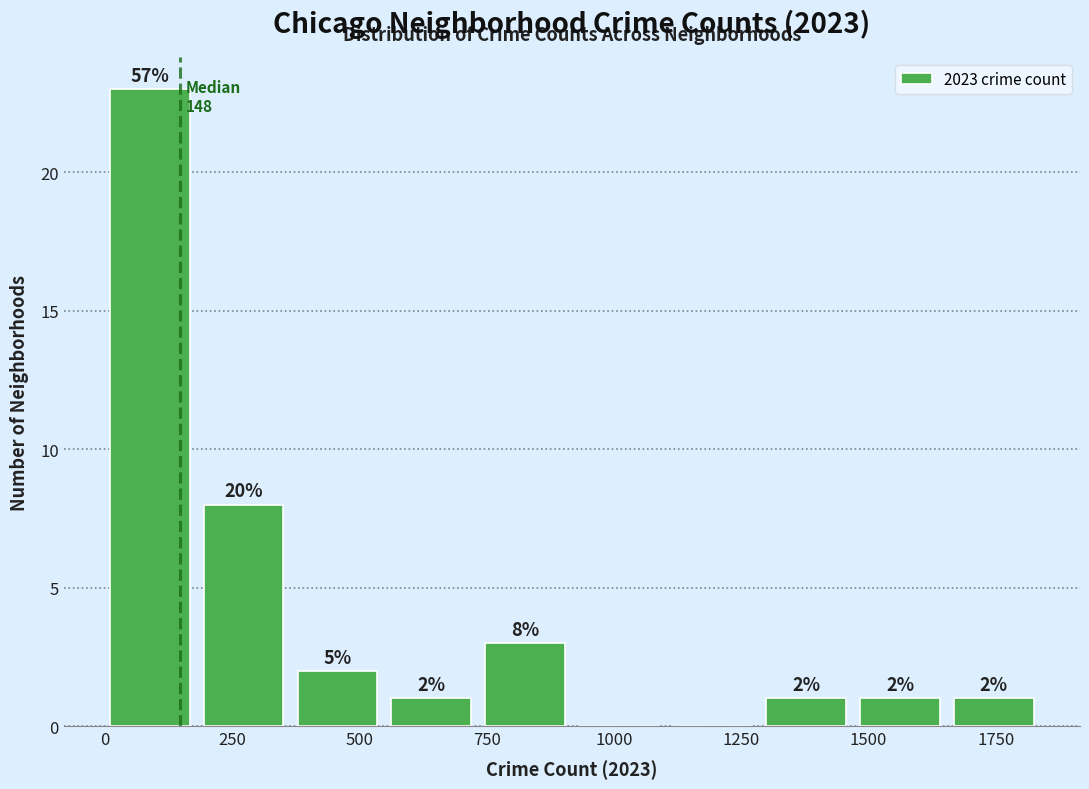

Read against the x-axis, roughly where is the centre of the tallest bar?

100